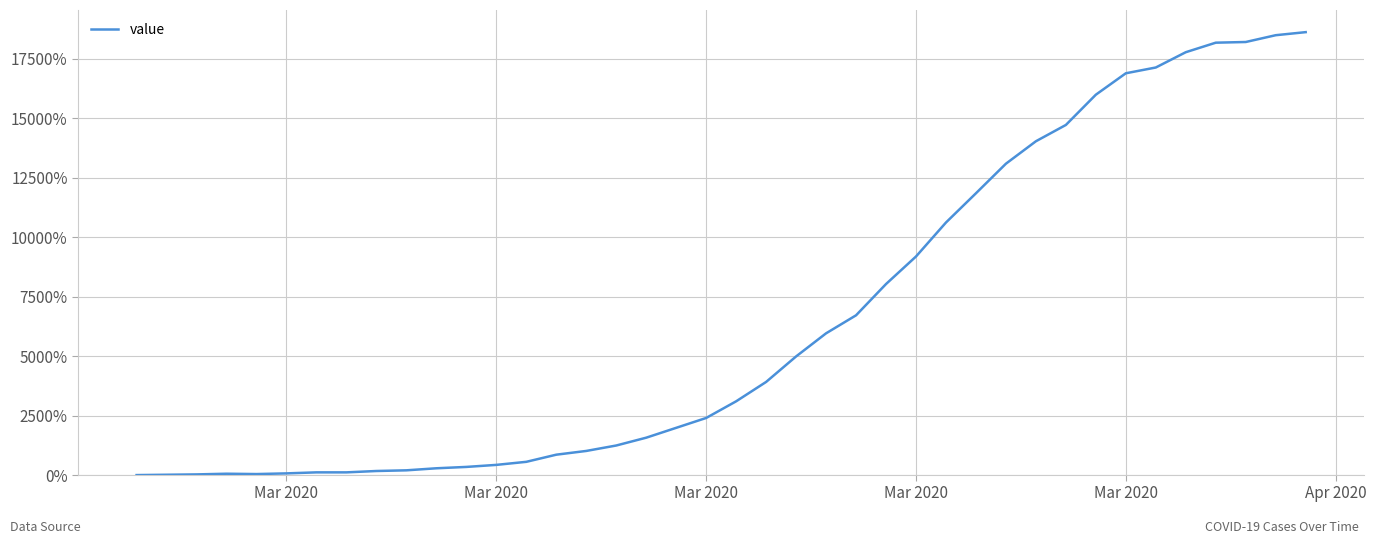

Is this an area chart (filled region under the line)?

No